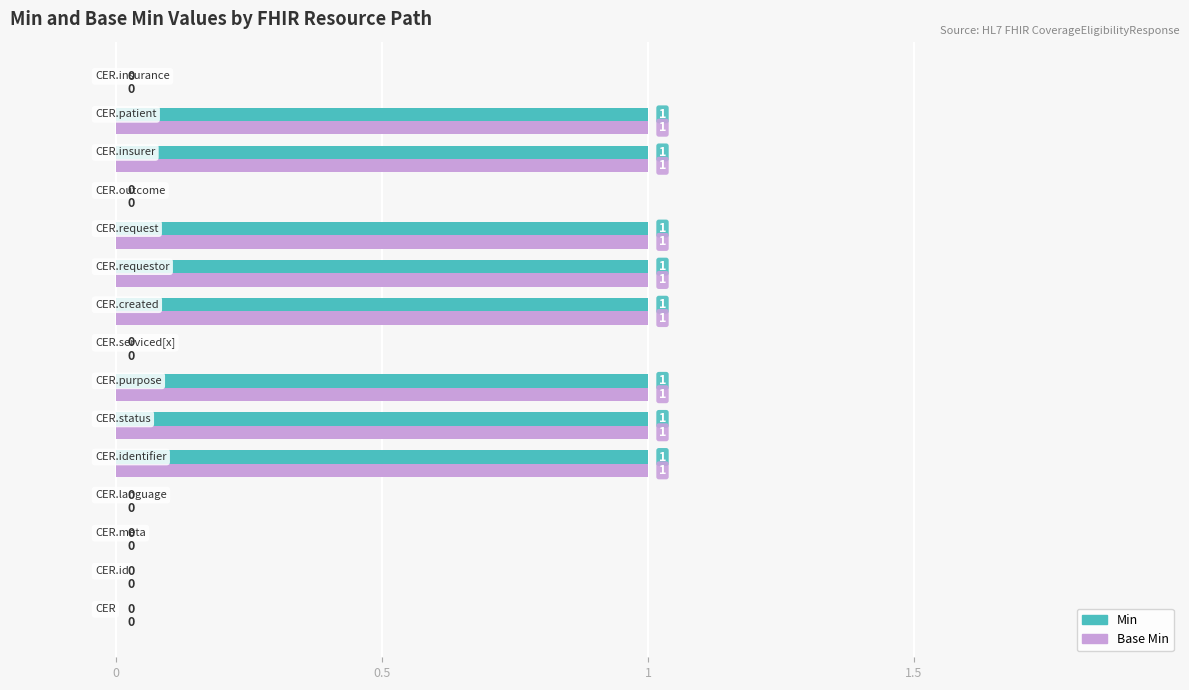

What is the sum of all Base Min values?

8